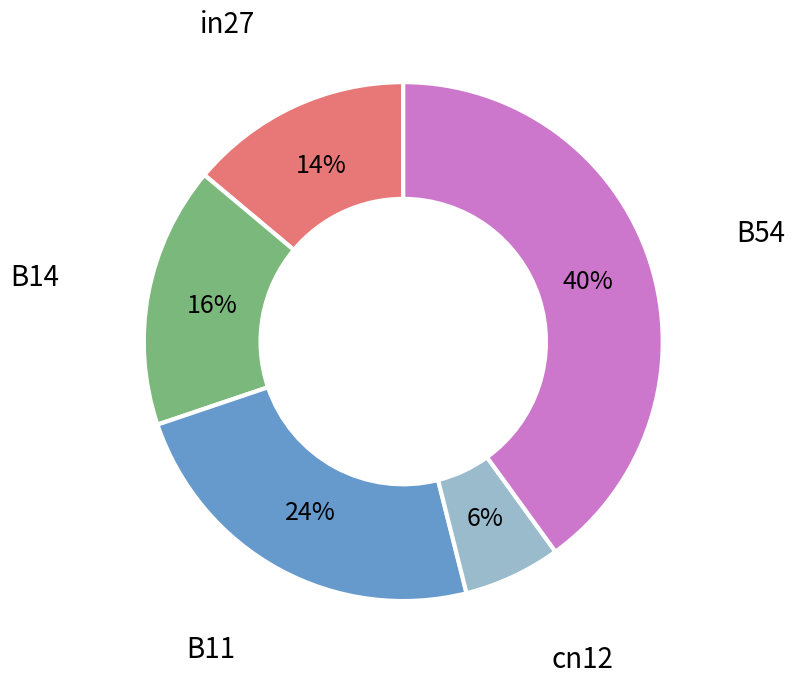

How many segments does this pie chart have?

5